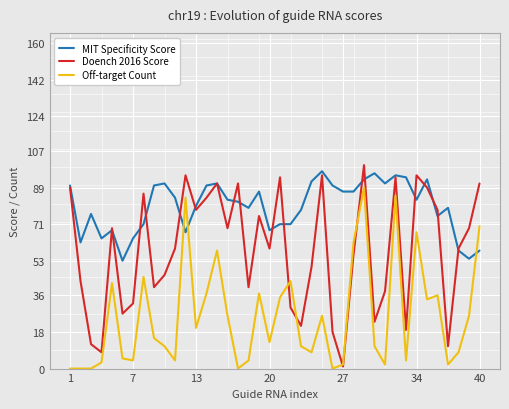

True or false: Off-target Count and MIT Specificity Score cross at least once.

True